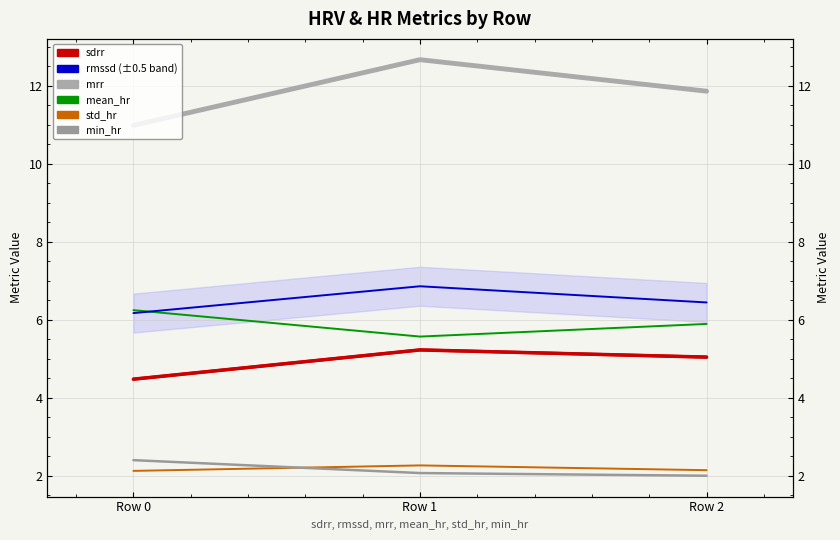

What is the difference between the mrr values at Row 0 and Row 1?

1.7